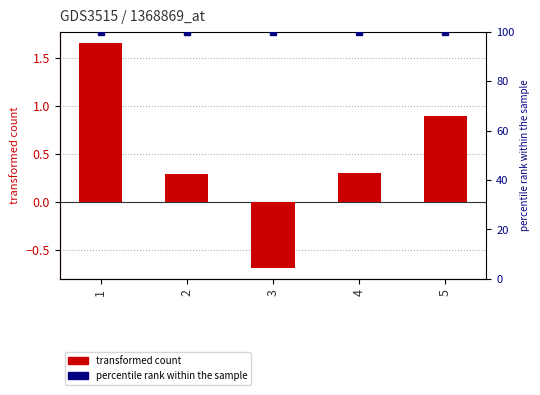

Rank the series by their average value, from lowest to highest.

x values, percentile rank within the sample